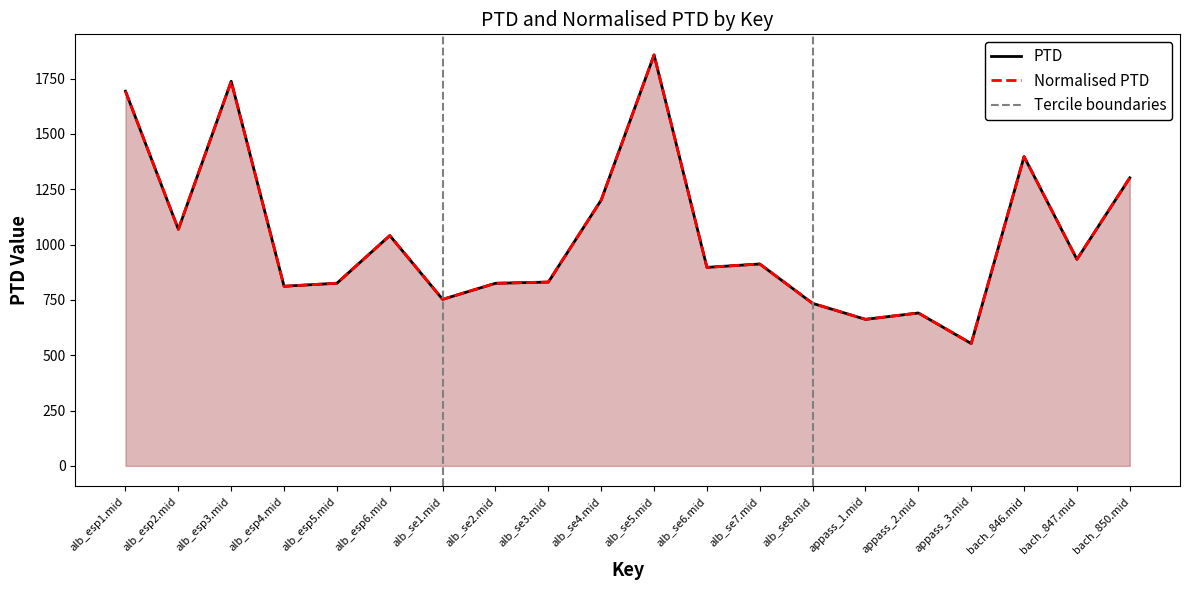

What is the approximate value of Normalised PTD at appass_3.mid?

552.9